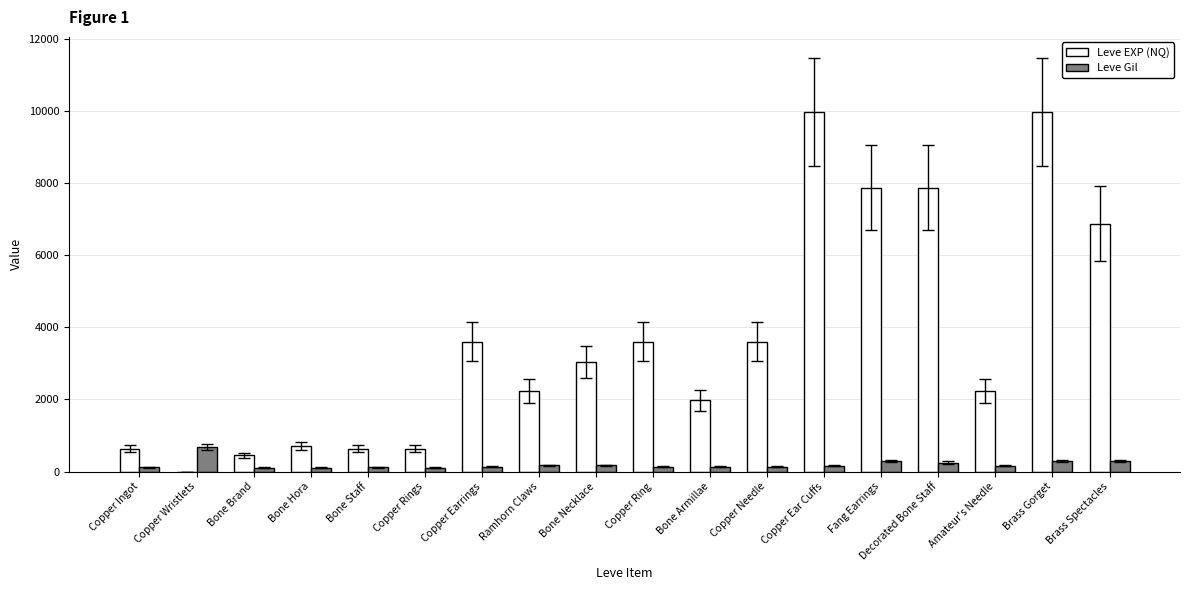

The value of Leve Gil at Fang Earrings is 288. True or false?

True